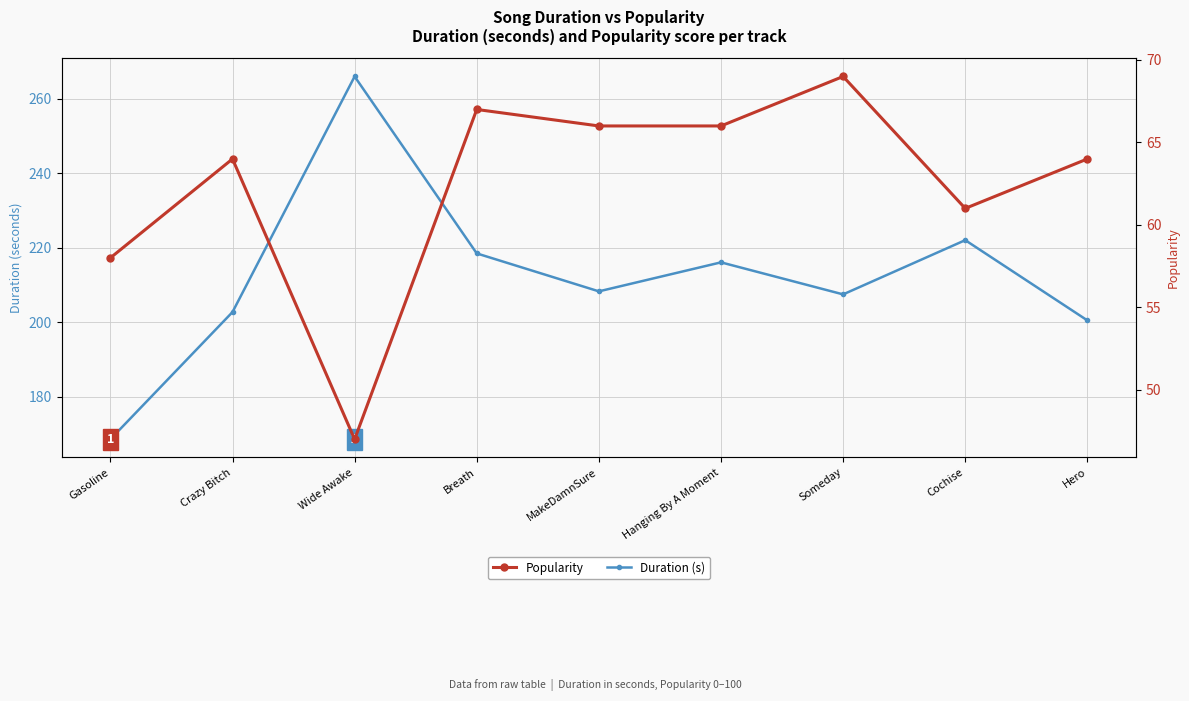

True or false: Duration (s) and Popularity intersect in this chart.

False